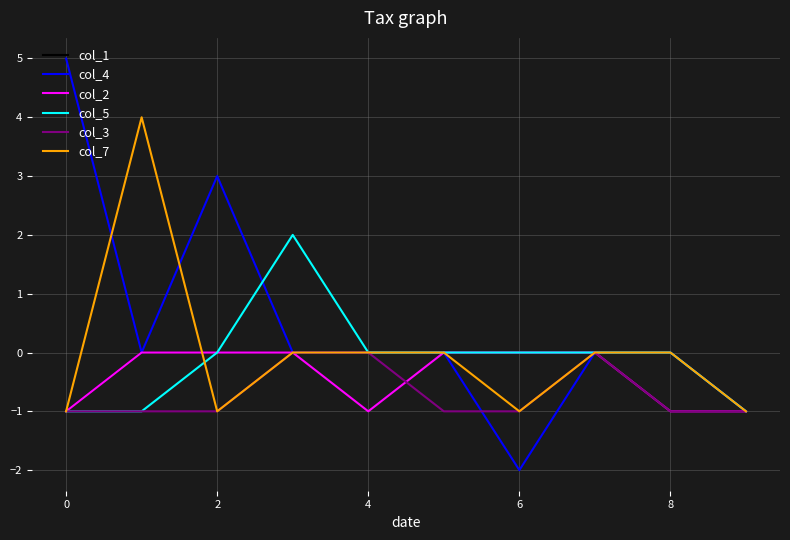

Which series has the widest spread of values?

col_4